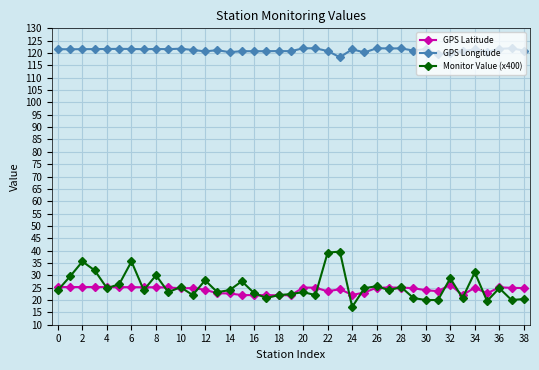

Which series has the widest spread of values?

Monitor Value (x400)